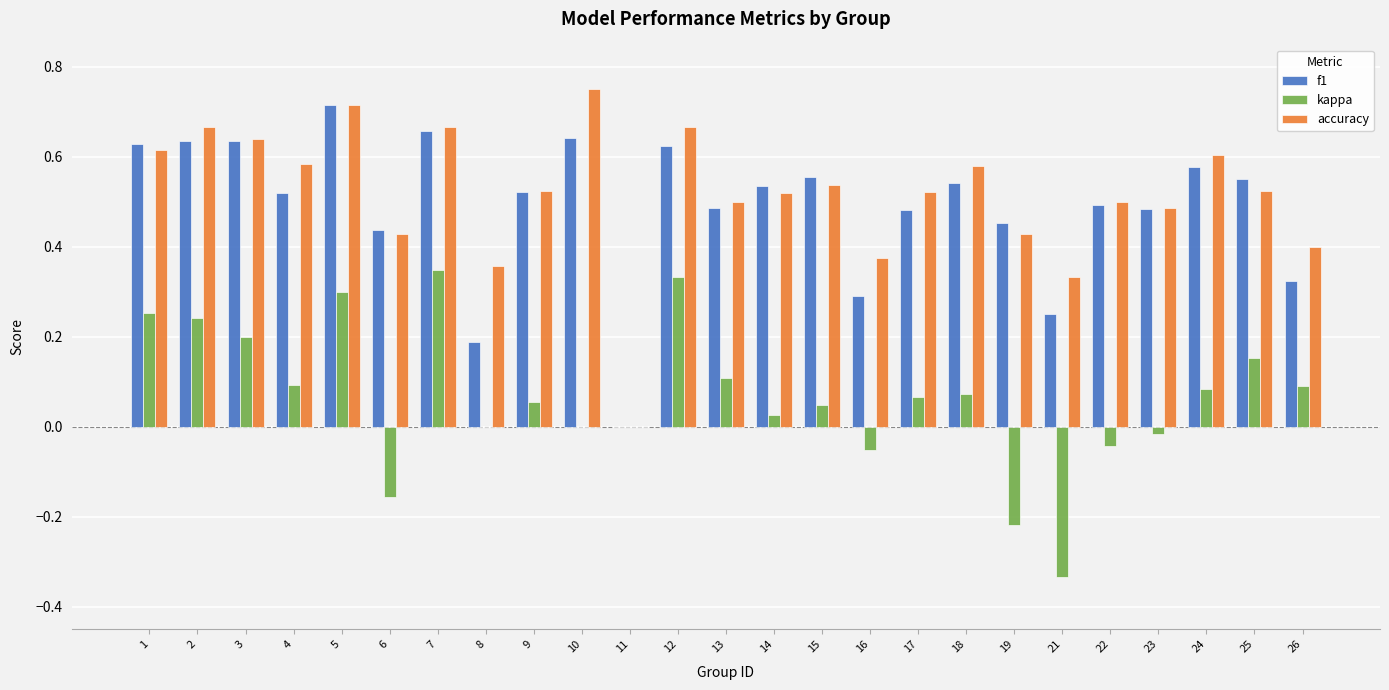

At which label does f1 reach its peak?

5